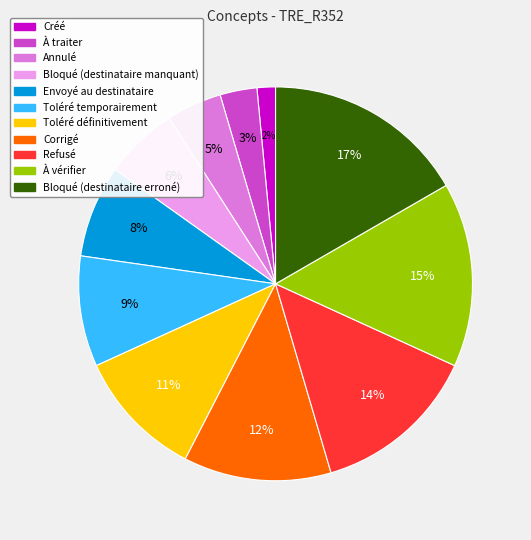

What percentage is the Bloqué (destinataire erroné) slice, to the nearest percent?

17%